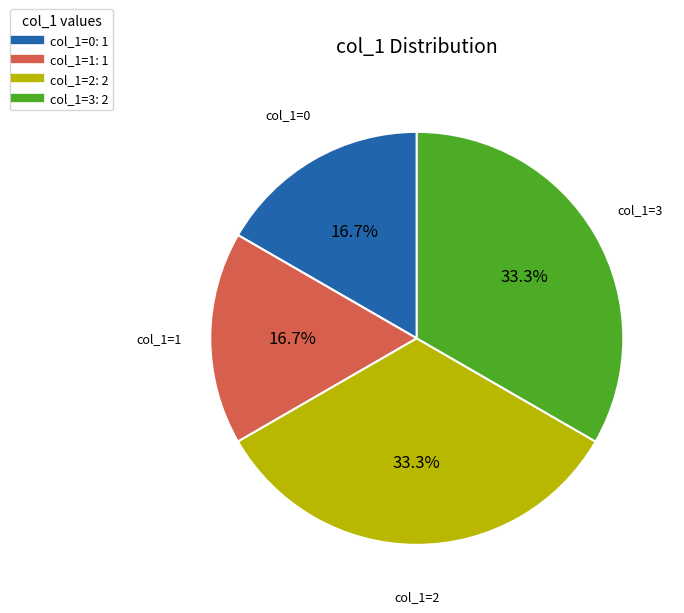

To the nearest percent, what is the difference between the largest and smallest slice percentages?

17%